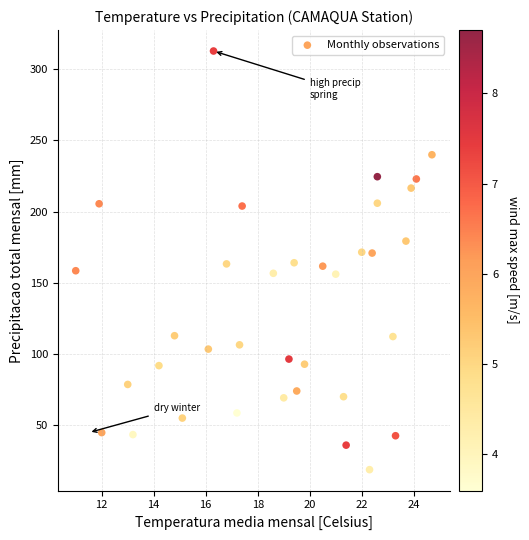

What is the range of X values (max minus min)?

13.7